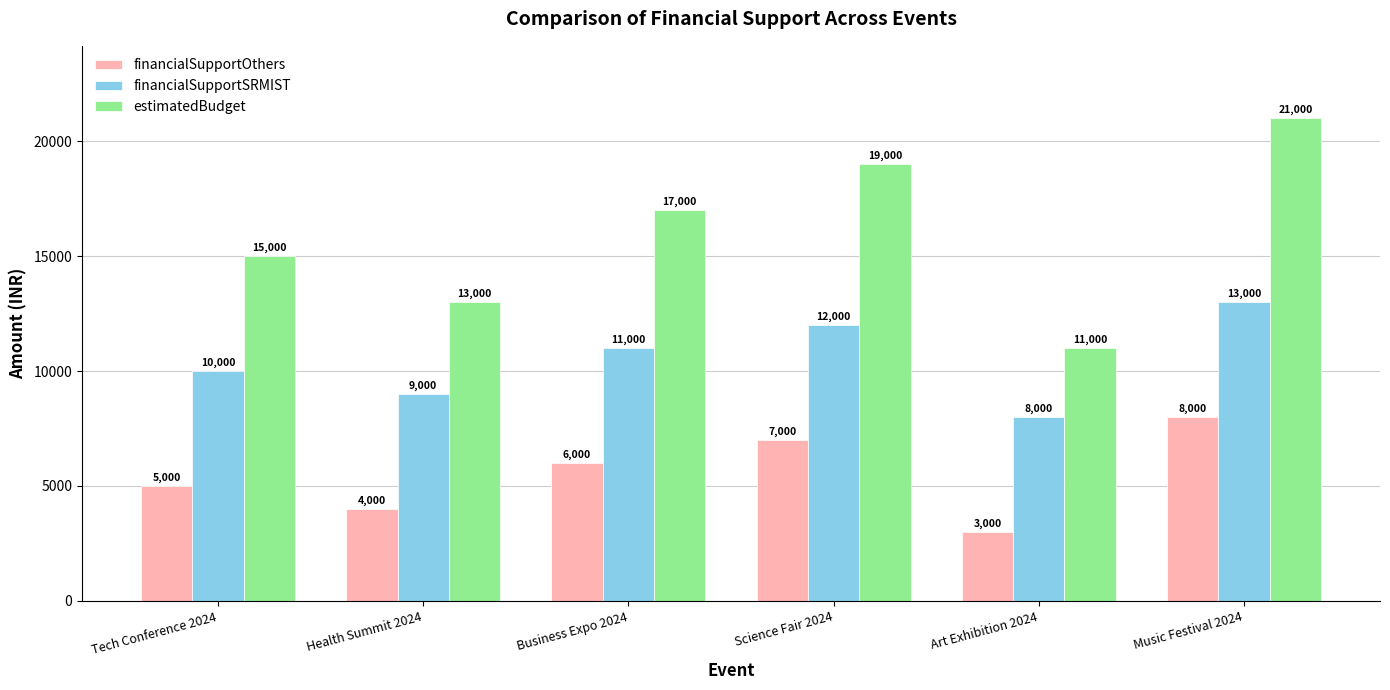

Reading right to left, what are all the values shown in this chart?

financialSupportOthers: 8000	3000	7000	6000	4000	5000
financialSupportSRMIST: 13000	8000	12000	11000	9000	10000
estimatedBudget: 21000	11000	19000	17000	13000	15000